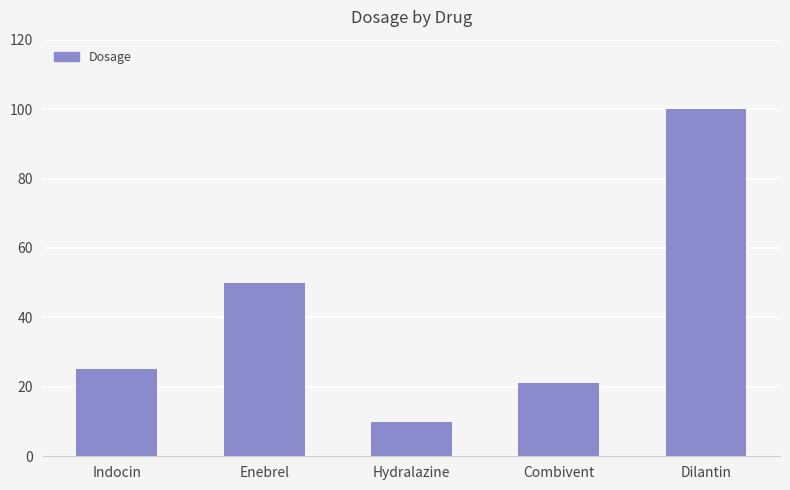

What is the maximum value shown in the chart?

100